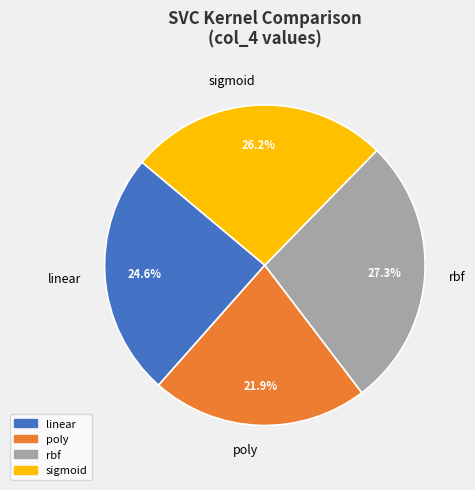

Is it true that rbf is 27% of the pie?

True